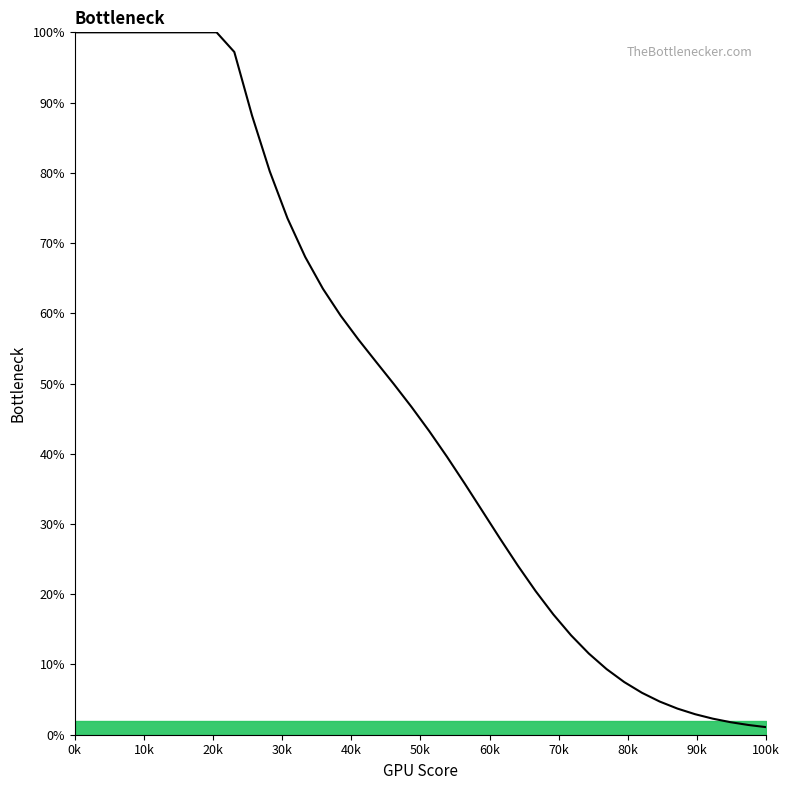

What is the average value?

48.6